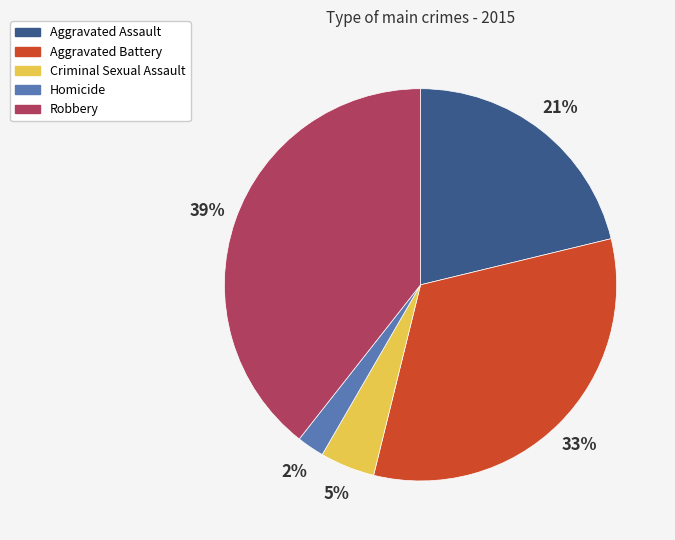

Between Aggravated Assault and Robbery, which is larger?

Robbery